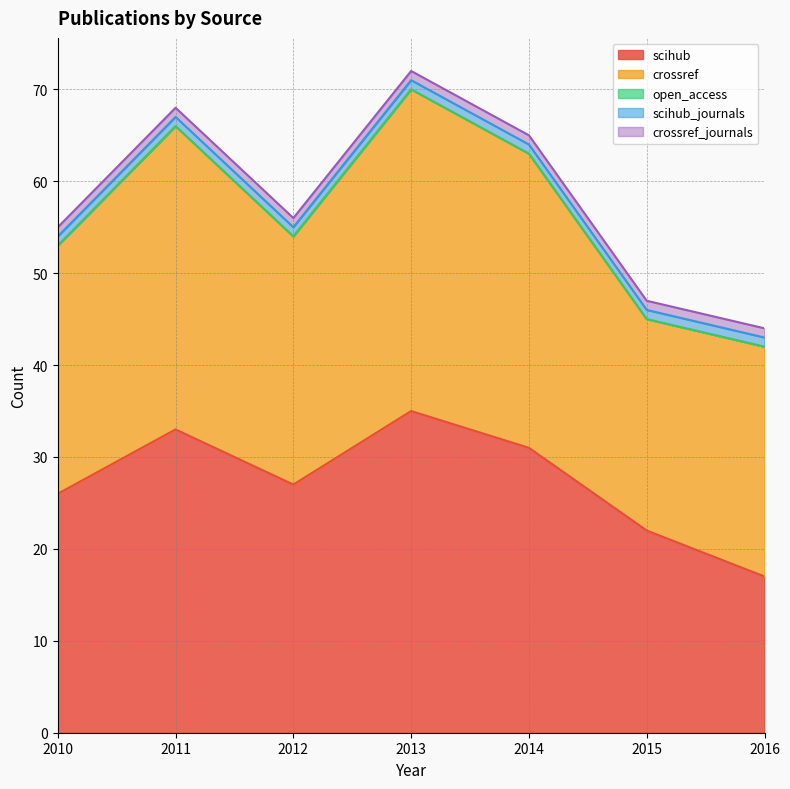

What is the minimum value for crossref?

23